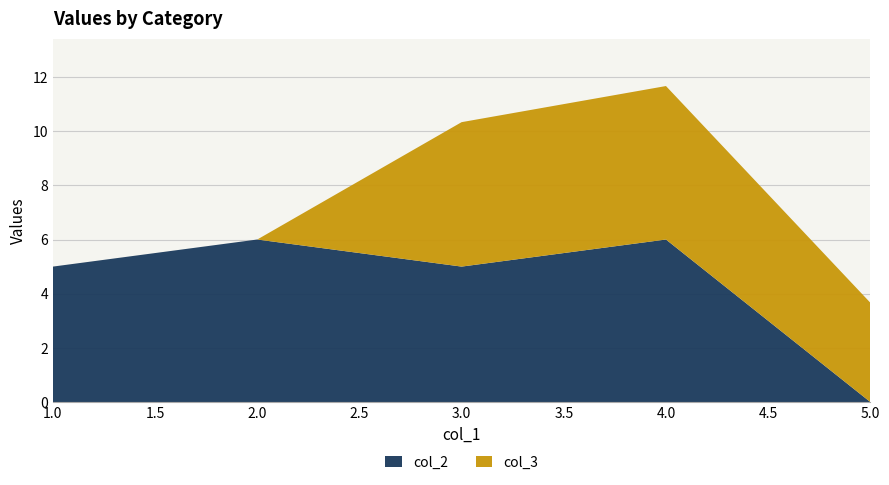

Reading right to left, transcribe all the data shown in this chart.

col_2: 0.0	6.0	5.0	6.0	5.0
col_3: 3.7	5.7	5.3	0.0	0.0